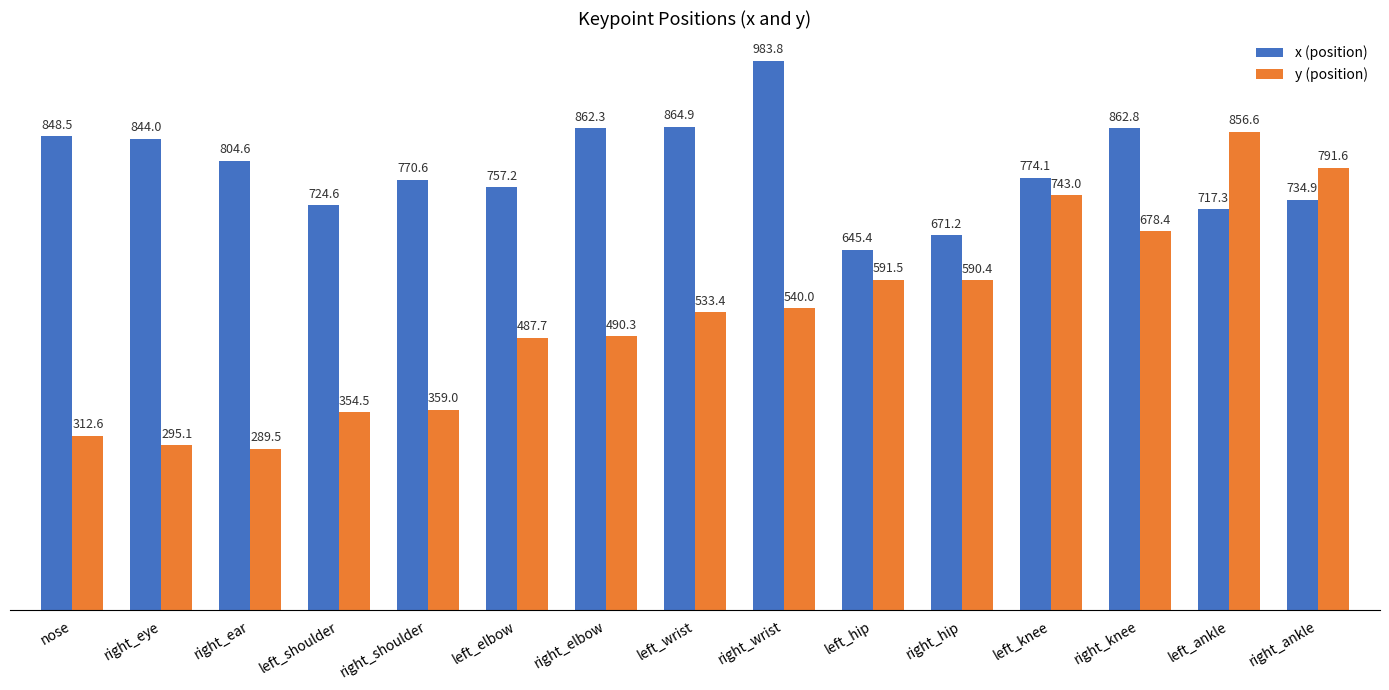

Is it true that x (position) equals 999.7 at left_ankle?

False